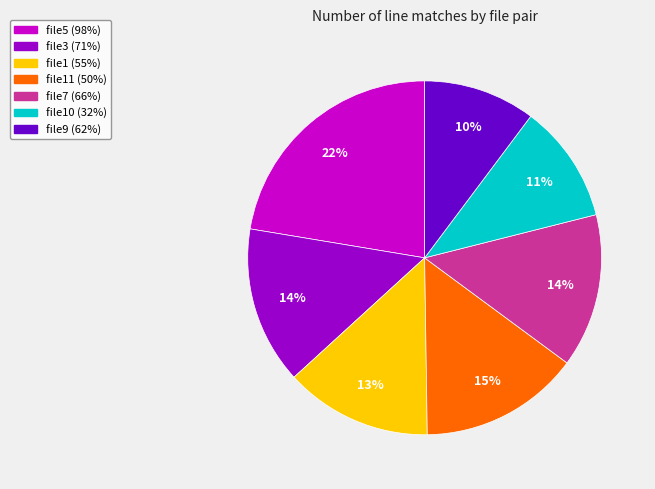

Does file11 (50%) account for over 50% of the chart?

No